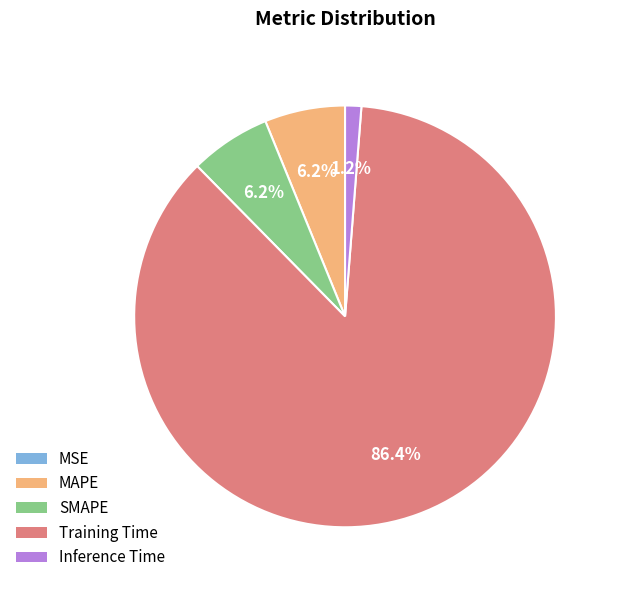

Which has a higher value, Inference Time or SMAPE?

SMAPE